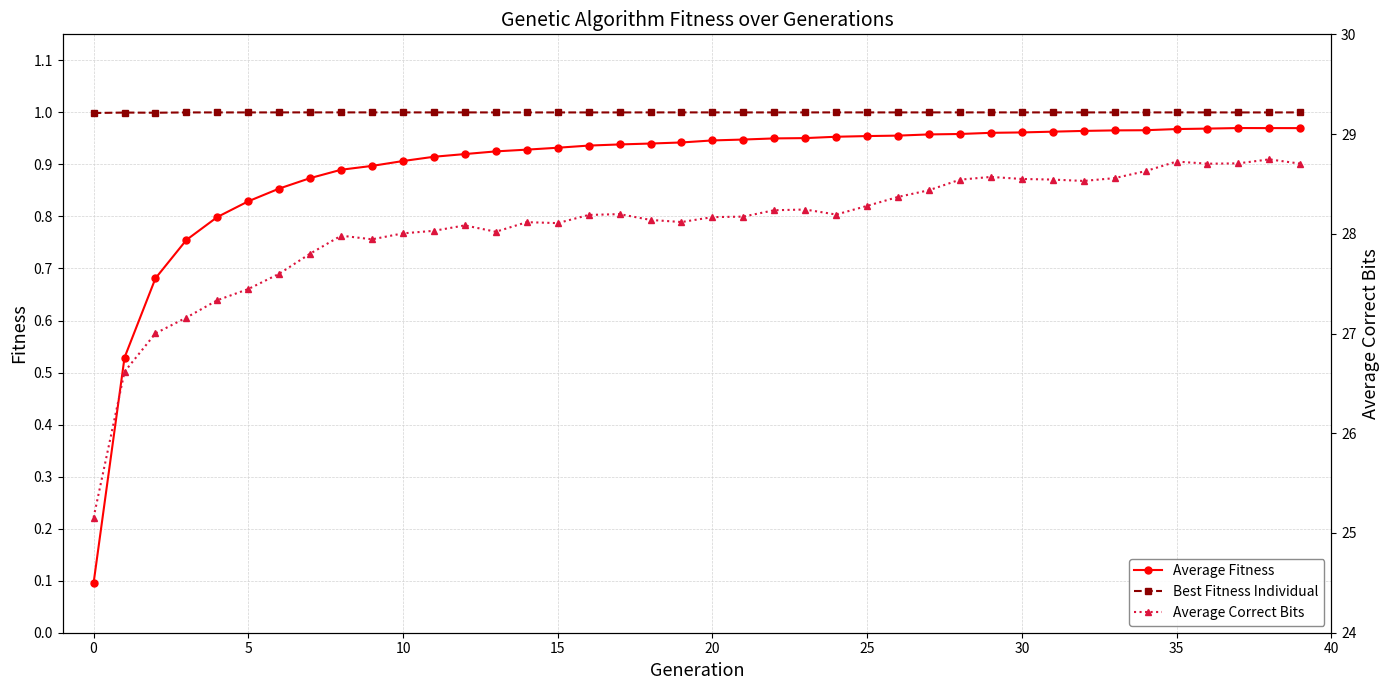

What are all the series names shown in the legend?

Average Fitness, Best Fitness Individual, Average Correct Bits